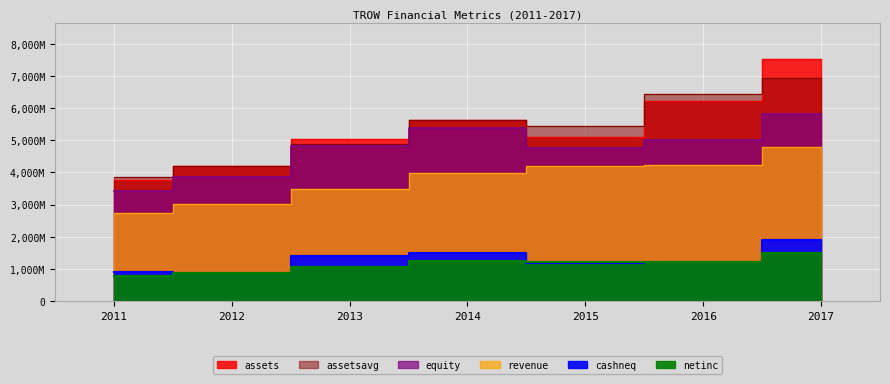

How many values in the assetsavg series exceed 5437750000?

3